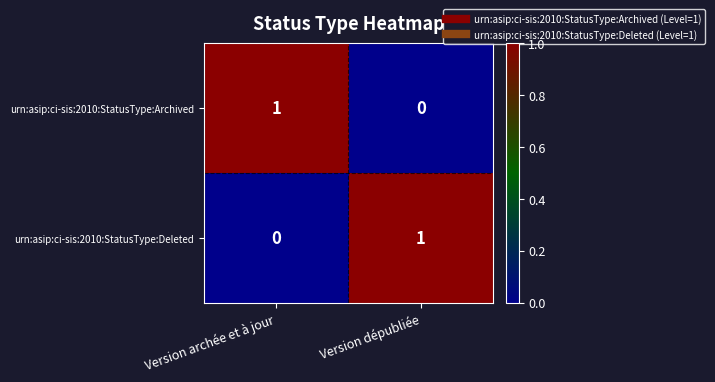

What is the total value across all series at Version archée et à jour?

1